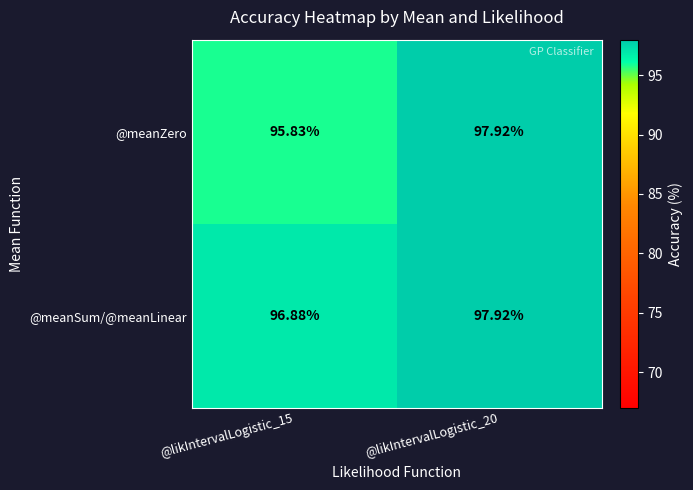

Which series has the largest total across all categories?

@meanSum/@meanLinear